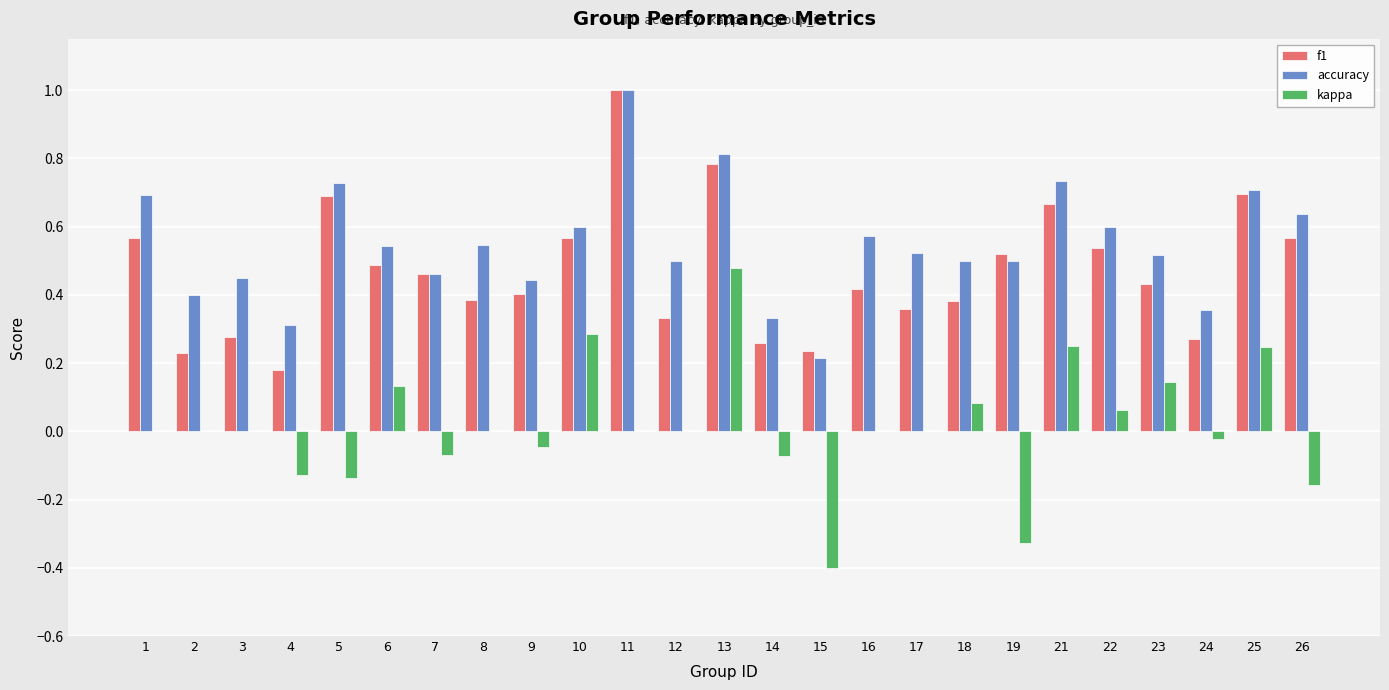

Which series changed the most between 6 and 18?

f1